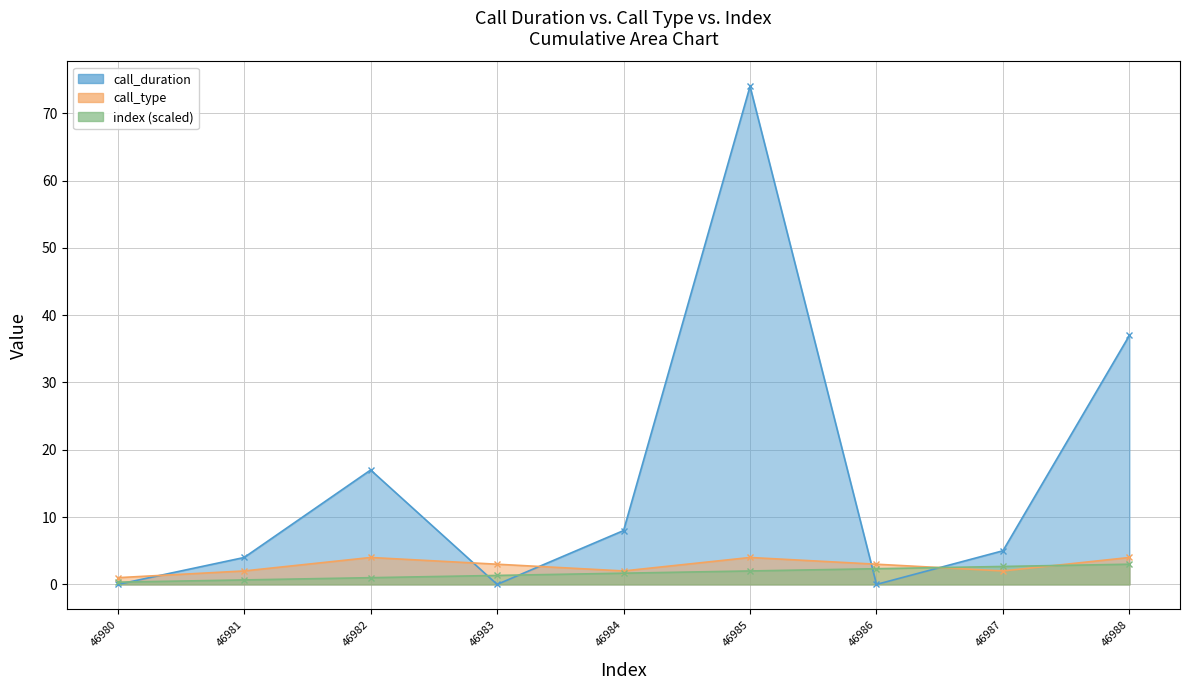

What is the difference between the second highest and second lowest values in the index series?

2.0